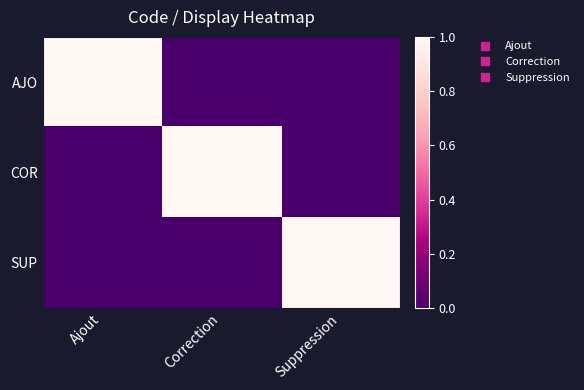

List the series in order of their peak value, highest first.

AJO, COR, SUP